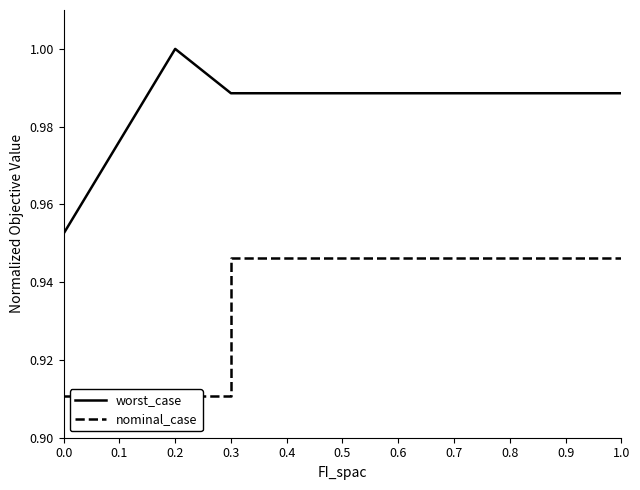

True or false: nominal_case has a value of 1.3 at 0.1.

False